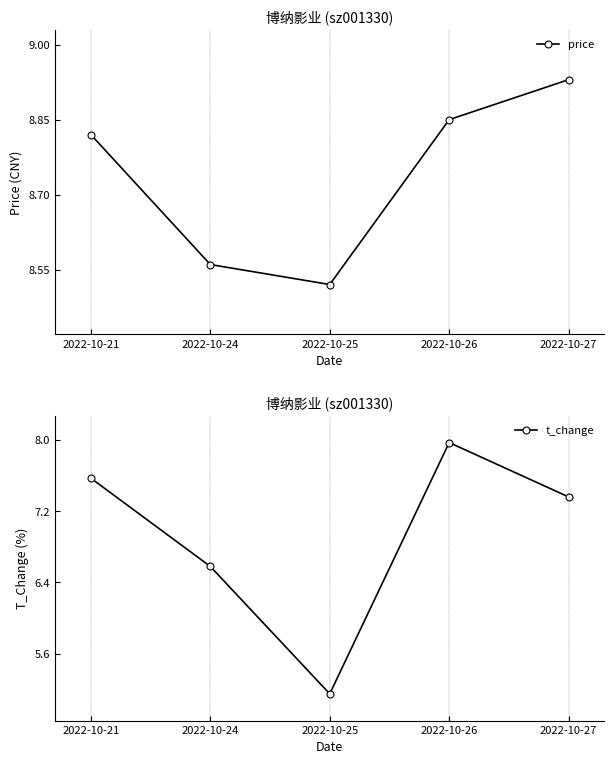

Is the value of price at 2022-10-24 greater than the value of t_change at 2022-10-26?

Yes